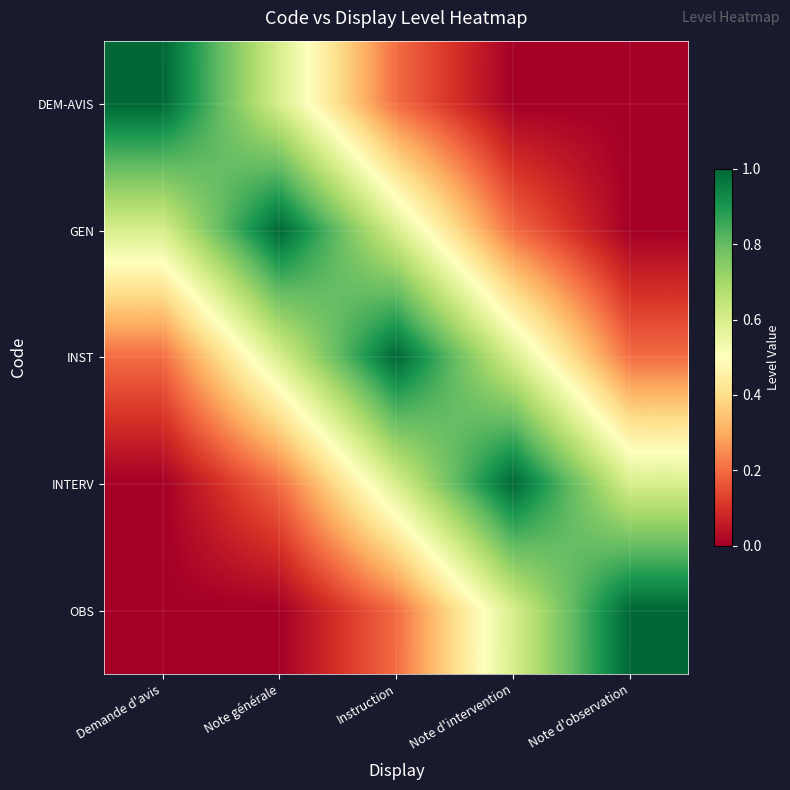

At how many categories does at least one series exceed 0?

5